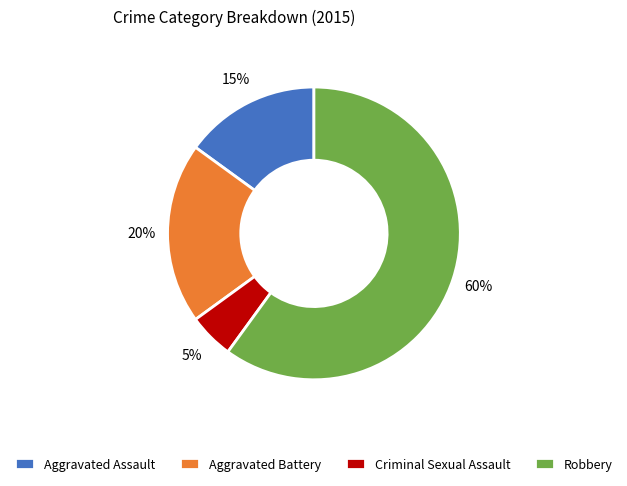

Between Robbery and Aggravated Assault, which is larger?

Robbery